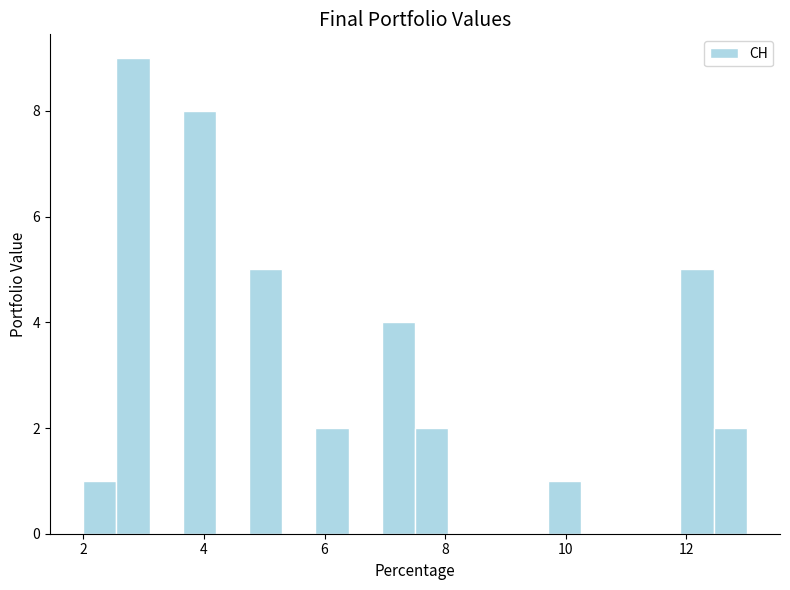

Around what value on the x-axis is the tallest bar? Give the approximate position of its centre, as read against the axis.

2.8